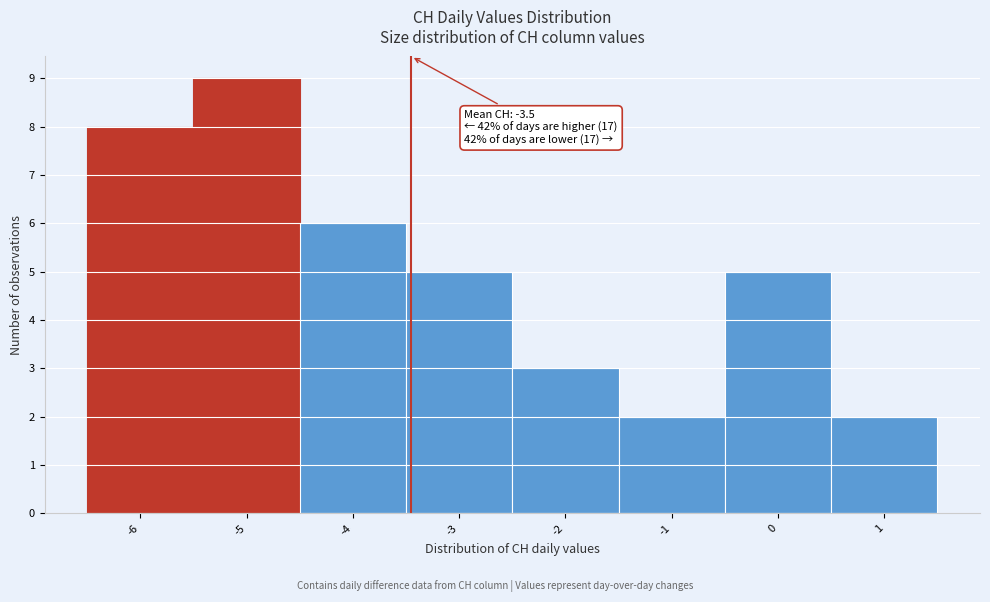

Which range on the x-axis has the tallest bar?

-5.5 to -4.5